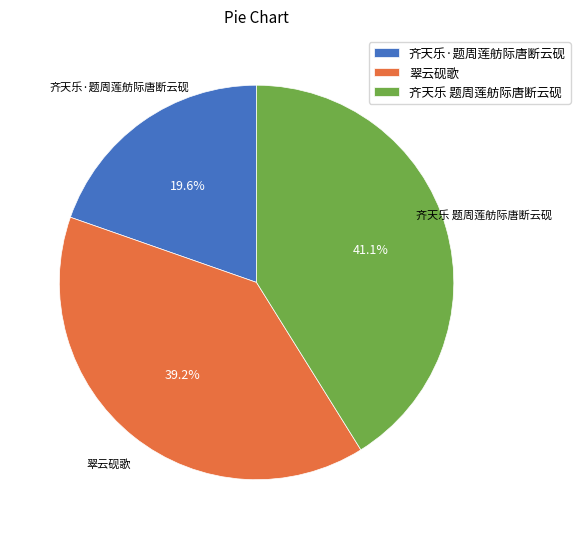

What portion of the pie excludes 齐天乐·题周莲舫际唐断云砚?

80.4%